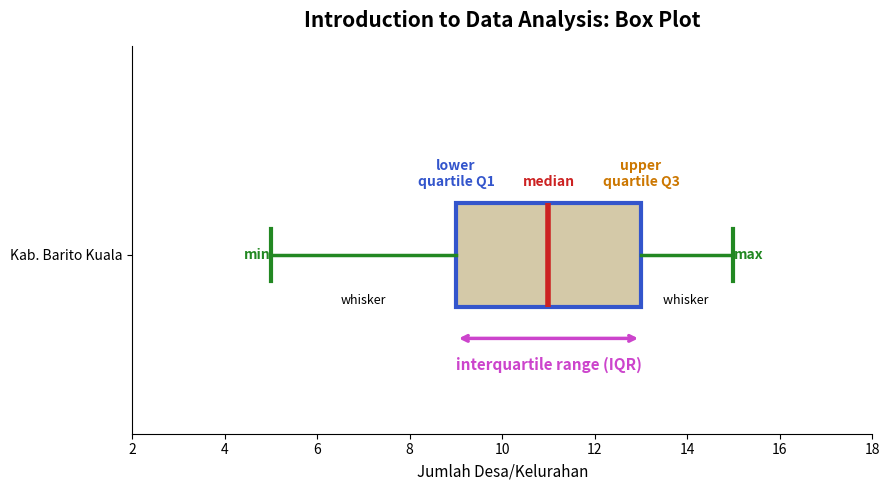

Read this box plot against the x-axis: the position of the median line, the range covered by the box, and the ends of both whiskers. The values are not printed on the chart, so give them approximately, as read against the axis.

median 11, box 9 to 13, whiskers 5 to 15